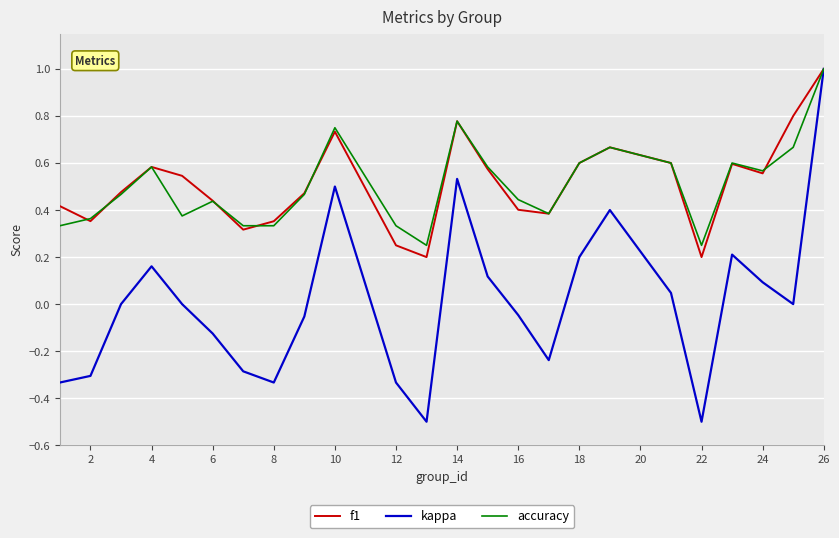

What is the maximum value shown in the chart?

1.0